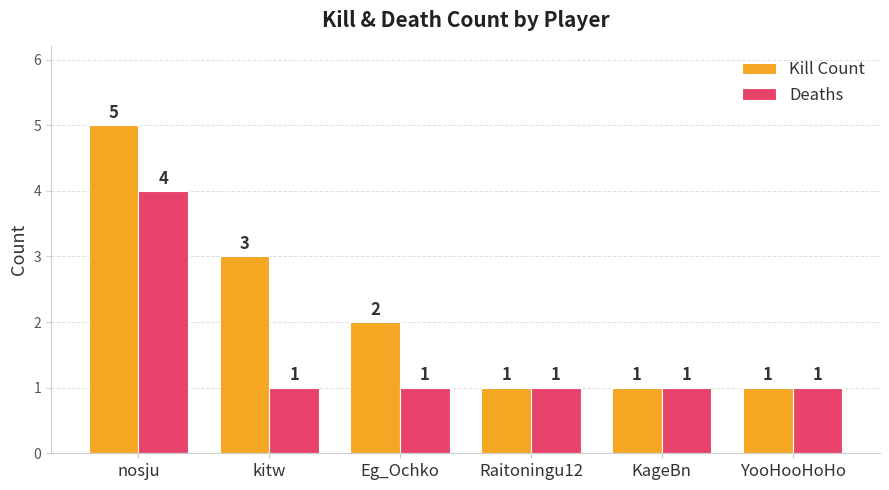

Which series has the widest spread of values?

Kill Count